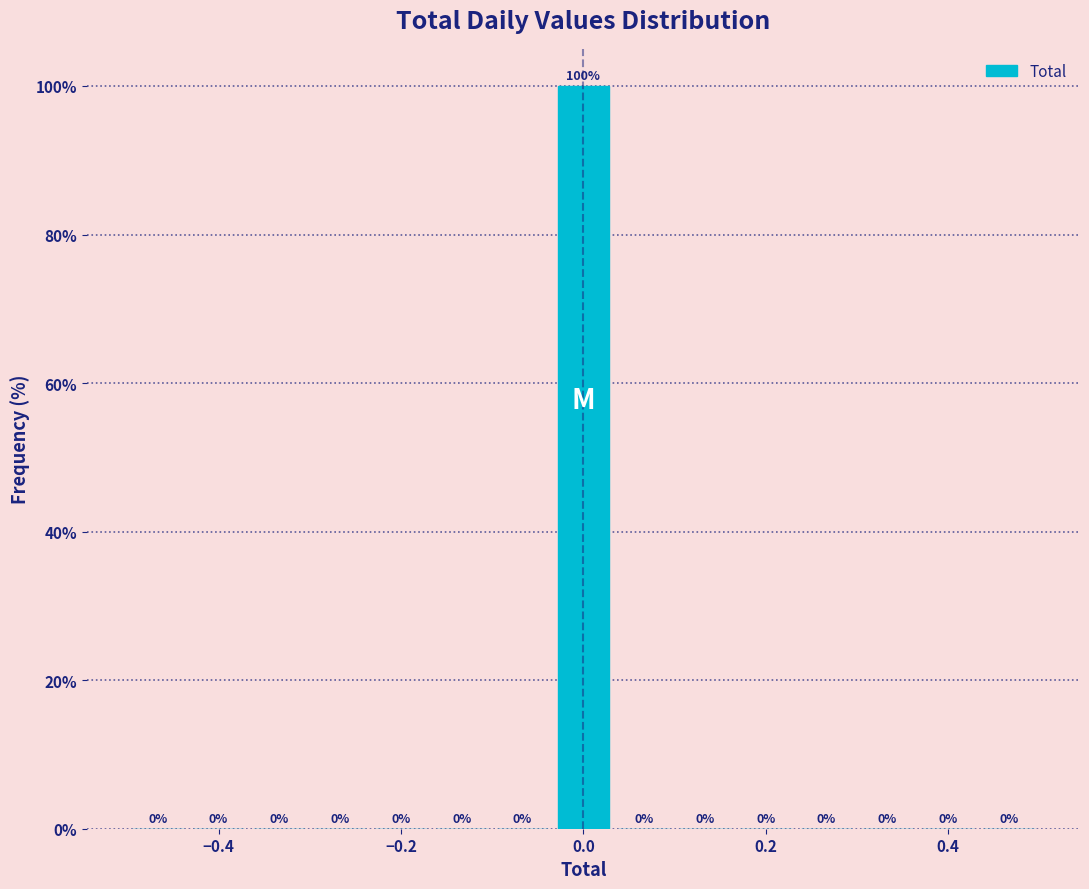

Around what value on the x-axis is the tallest bar? Give the approximate position of its centre, as read against the axis.

0.00